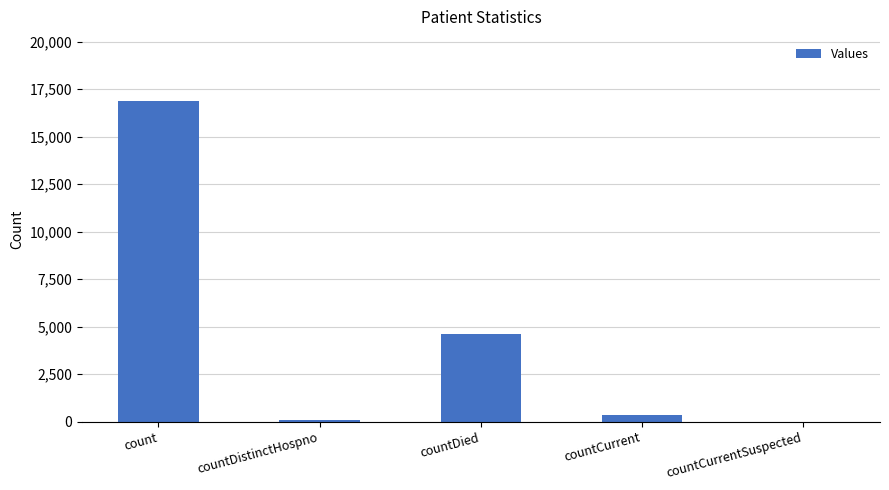

What is the maximum value shown in the chart?

16871